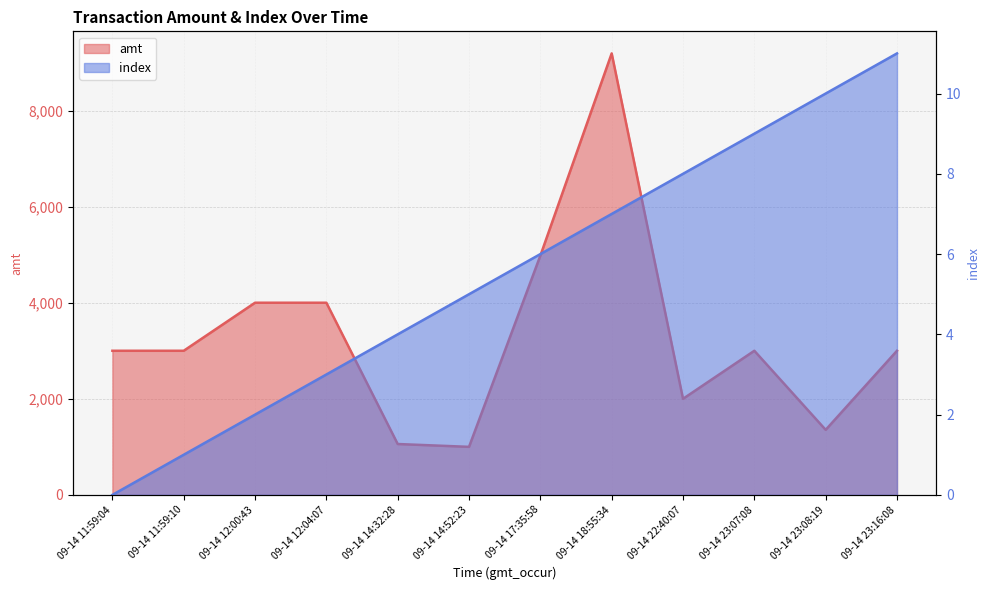

What is the difference between the maximum and minimum values in the amt series?

8189.7